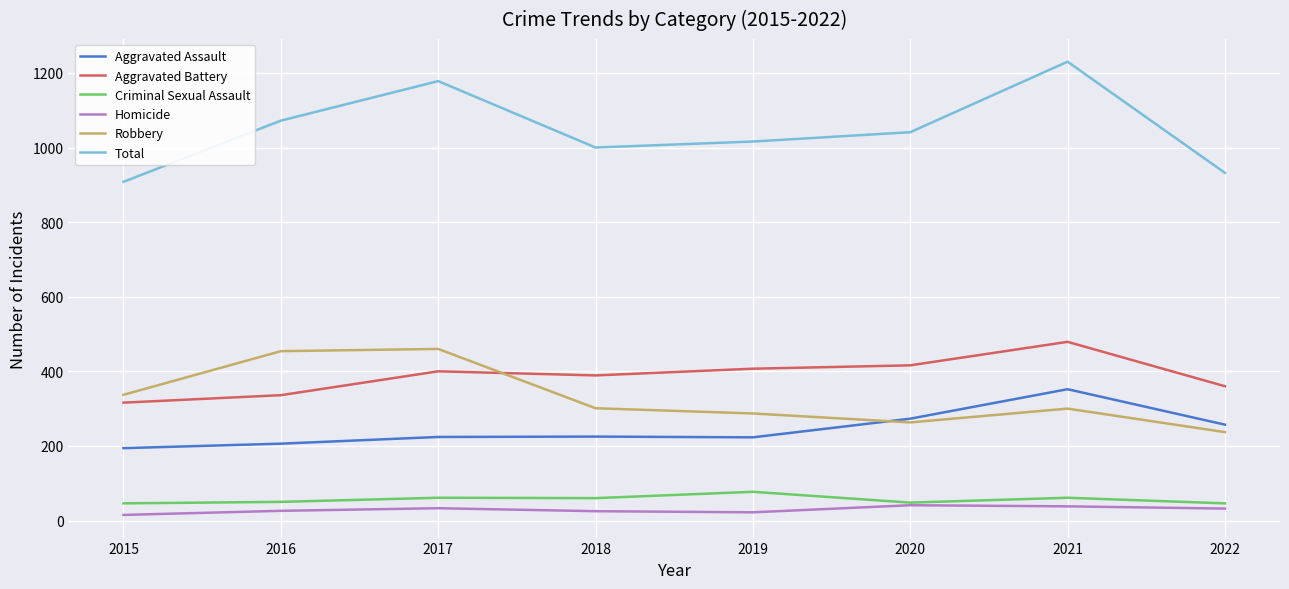

Which series has the widest spread of values?

Total